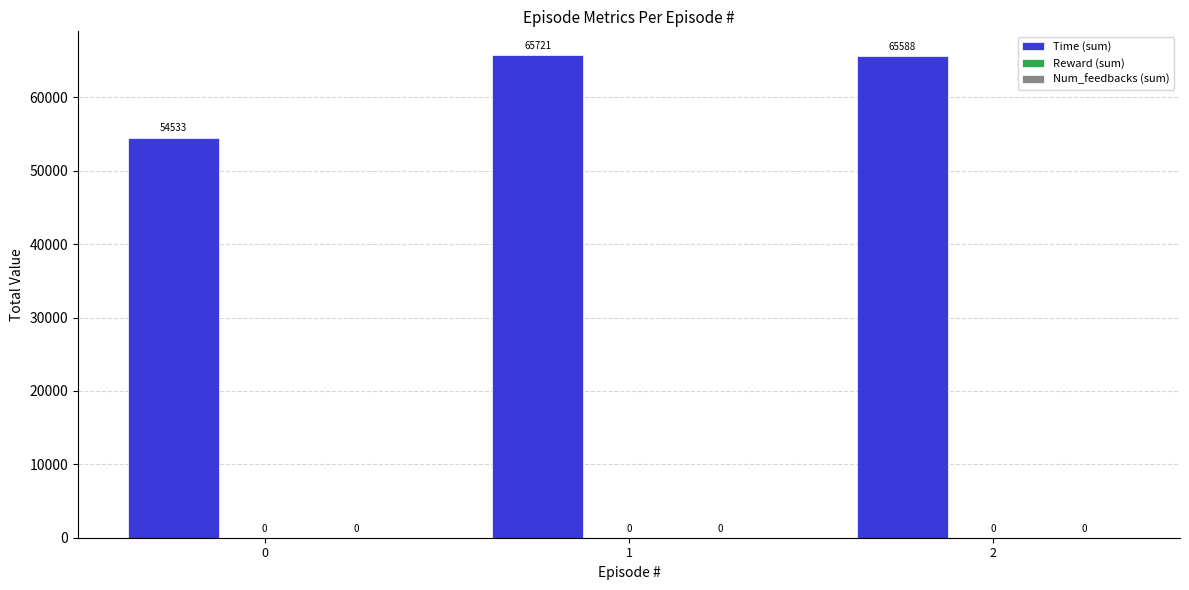

Does the chart contain stacked bars?

No